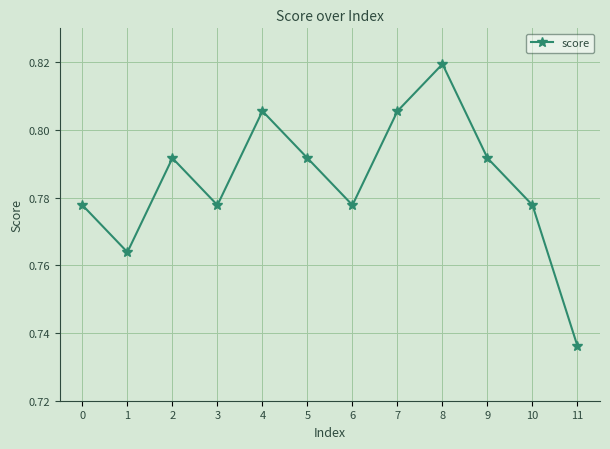

Where is the first local minimum?

1